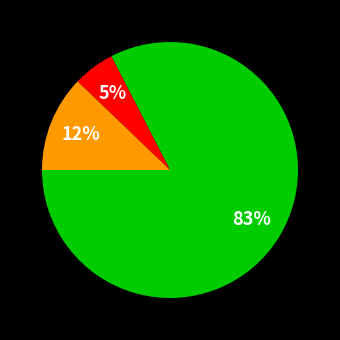

Is there any slice that represents more than half of the pie?

Yes